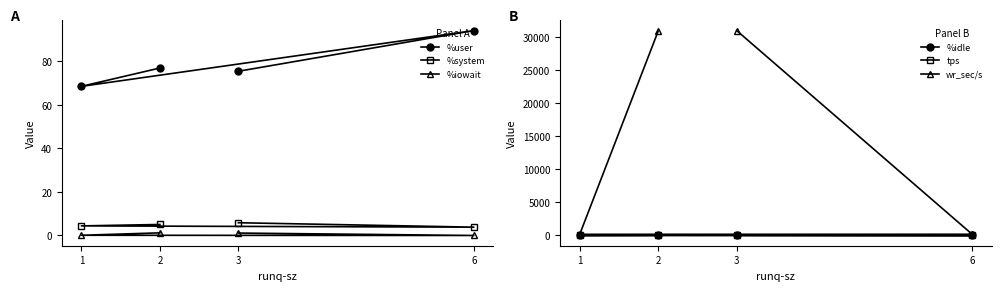

Is this an area chart (filled region under the line)?

No